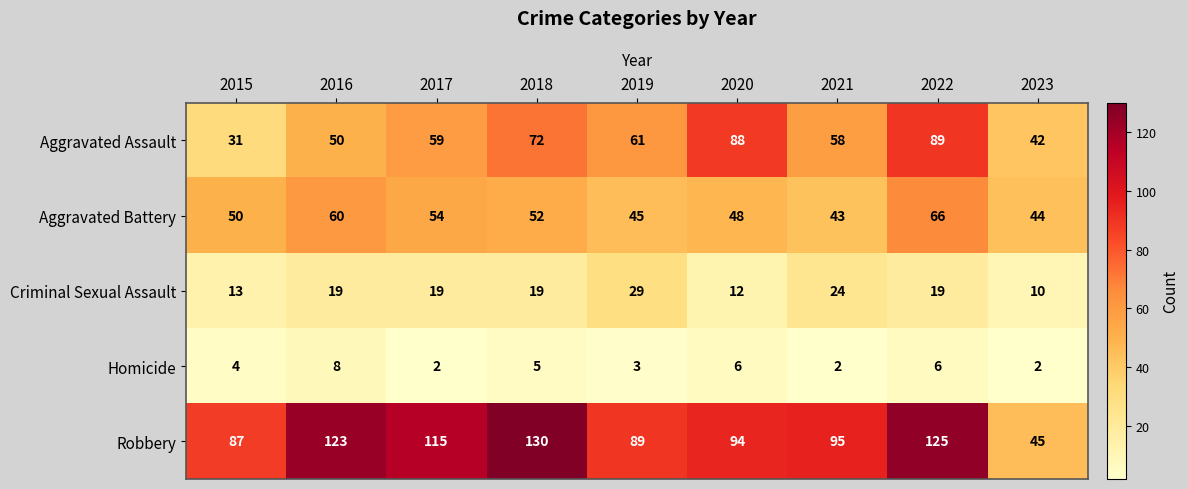

What is the spread (max minus min) of values at 2022?

119